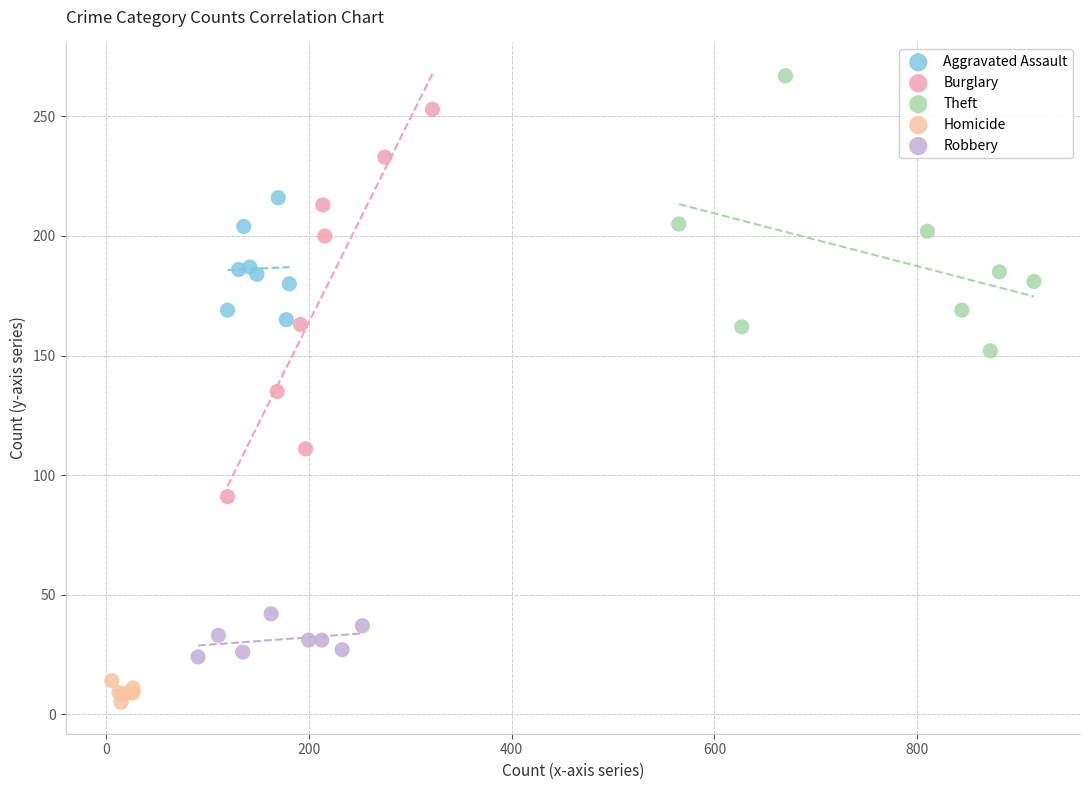

Which series has the largest Y range (max minus min)?

Burglary